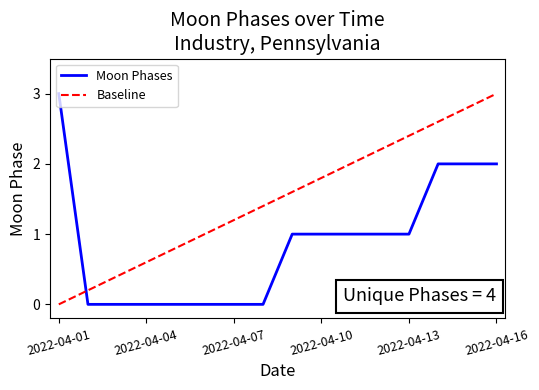

How many times do Baseline and Moon Phases cross each other?

1